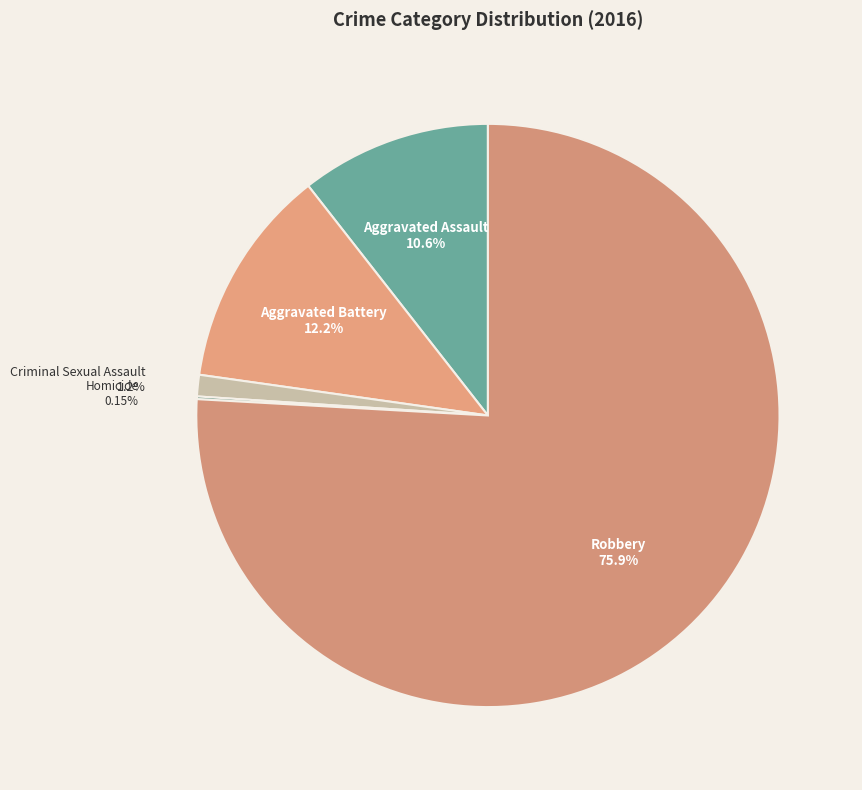

What is the smallest slice in the pie chart?

Homicide